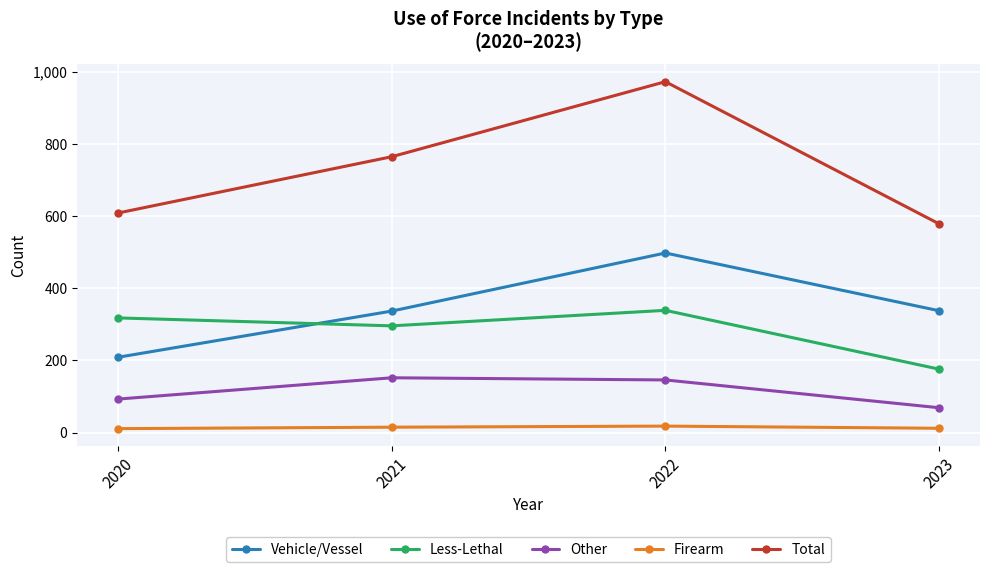

Which series has the largest range (max minus min)?

Total